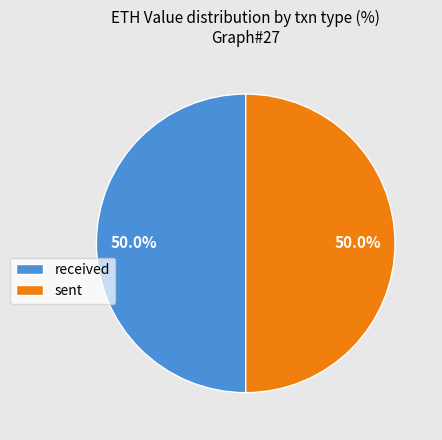

What portion of the pie excludes sent?

50.0%